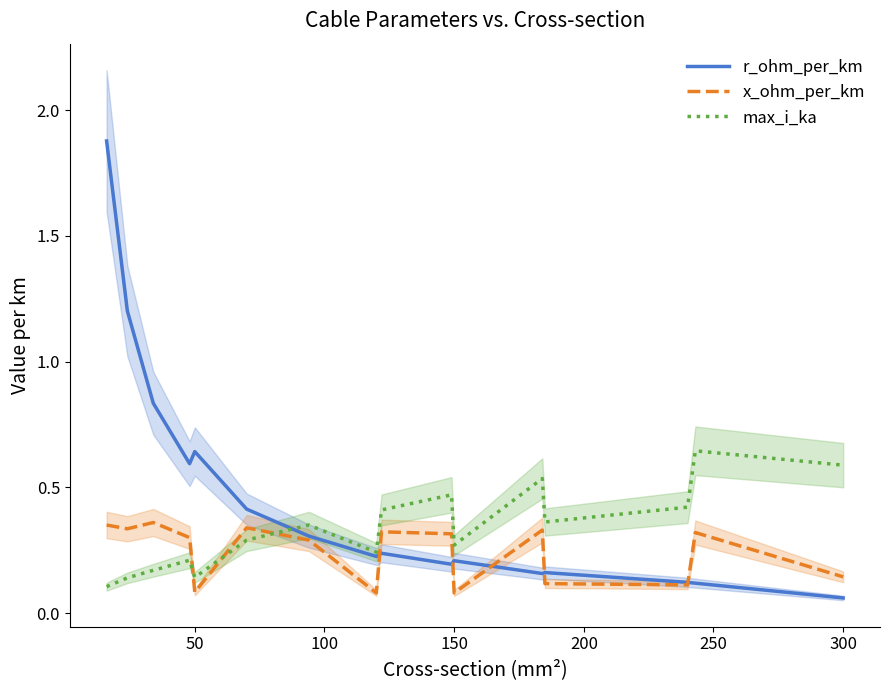

What are all the series names shown in the legend?

r_ohm_per_km, x_ohm_per_km, max_i_ka